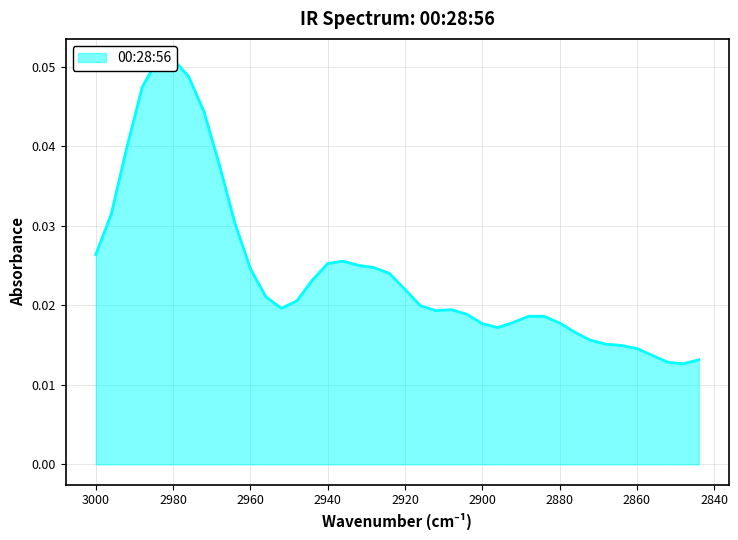

Which category has the lowest value across all series?

2848